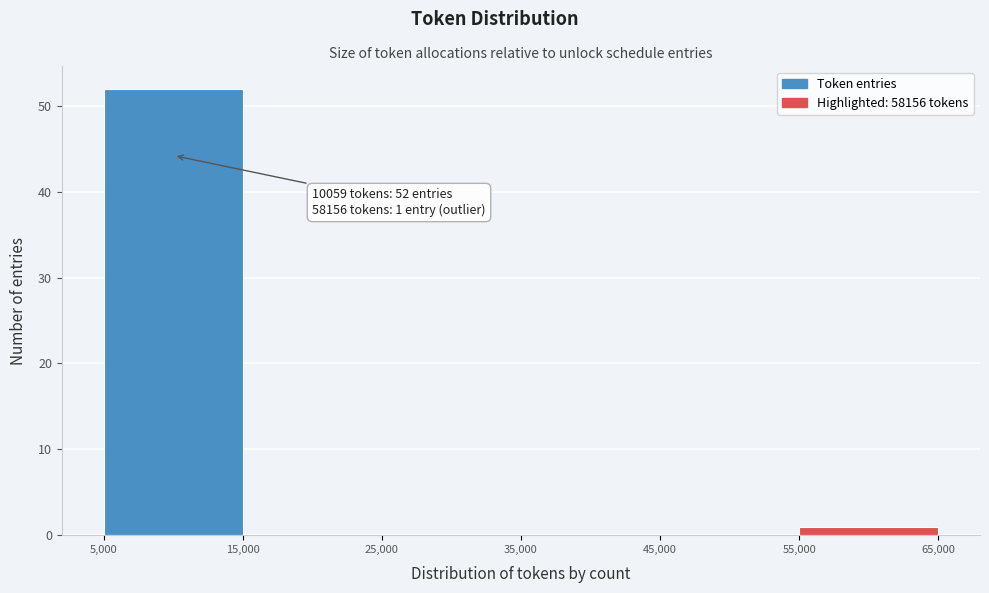

Which range on the x-axis has the tallest bar?

5,000 to 15,000